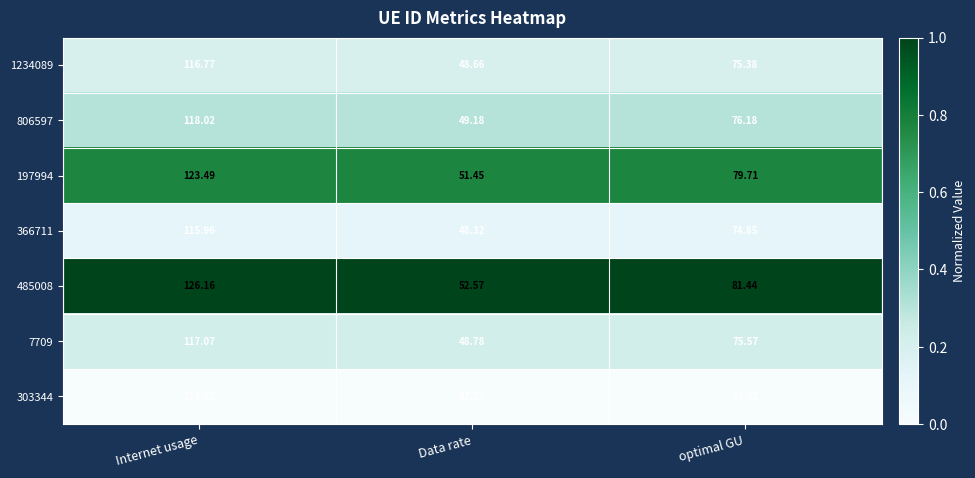

Rank the series by their maximum value, from highest to lowest.

485008, 197994, 806597, 7709, 1234089, 366711, 303344